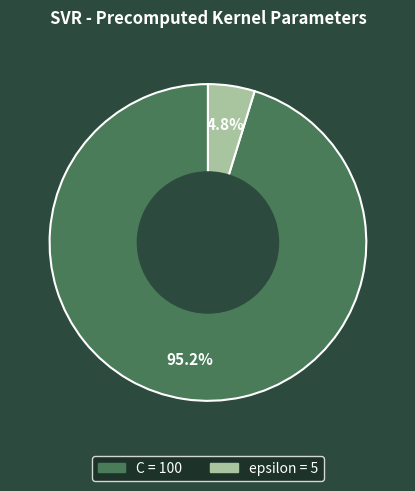

Rank the categories by value from lowest to highest.

epsilon, C